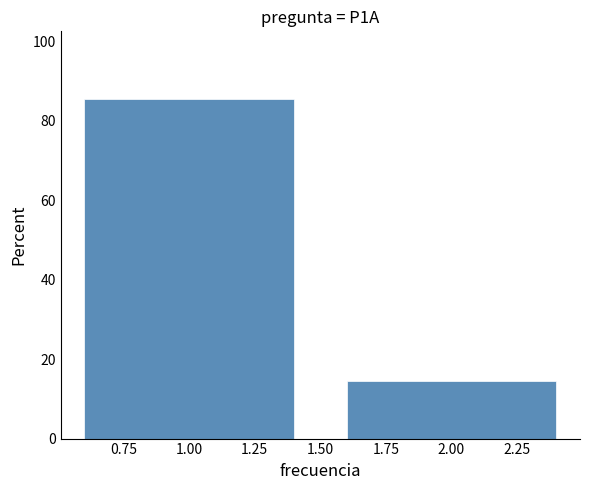

Reading left to right, transcribe this chart: for each bar, give the range it covers on the x-axis and its height. The values are not printed on the chart, so give them approximately, as read against the axis.

0.5 to 1.5: 86
1.5 to 2.5: 14